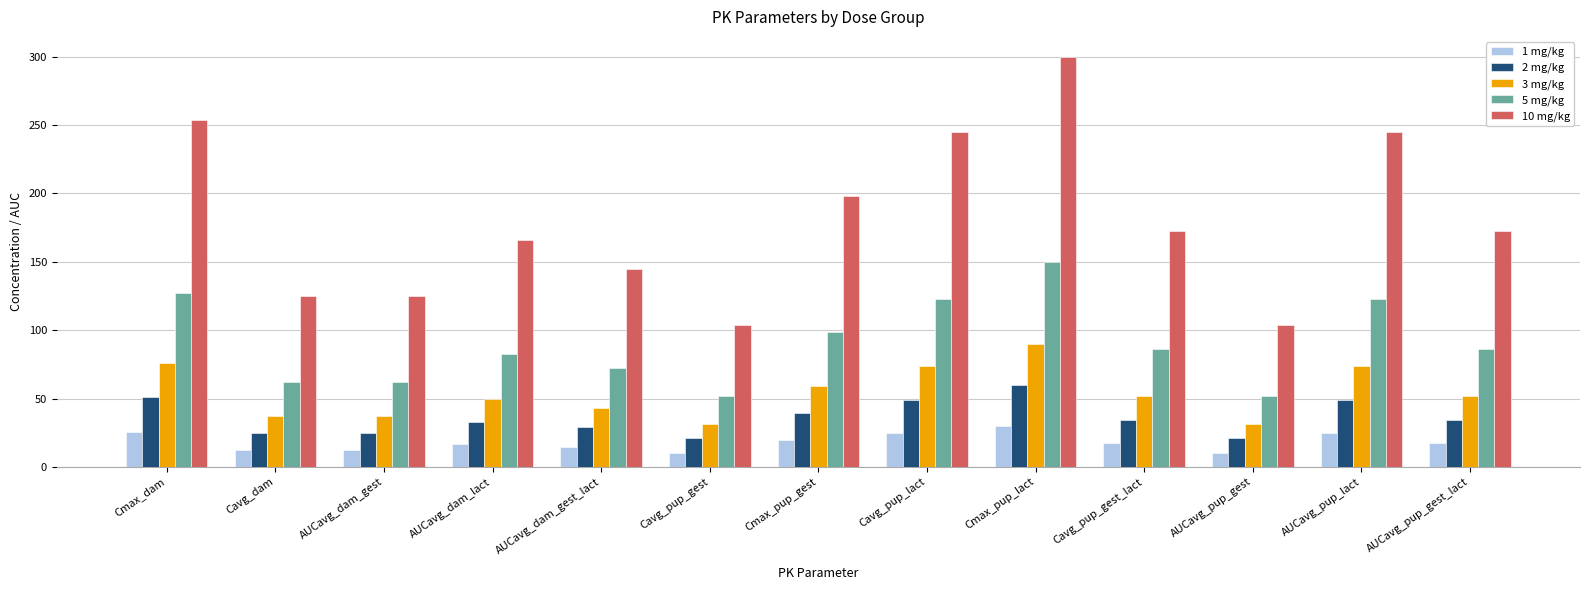

At which category is the sum across all series the highest?

Cmax_pup_lact